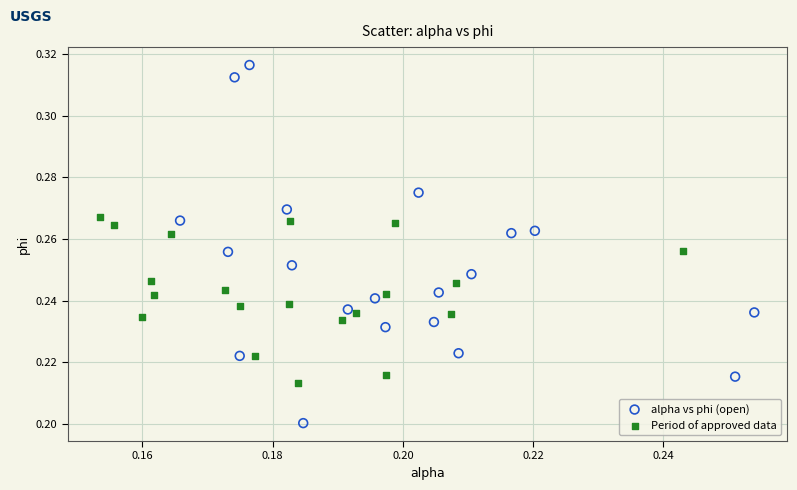

What are all the series names shown in the legend?

alpha vs phi (open), Period of approved data